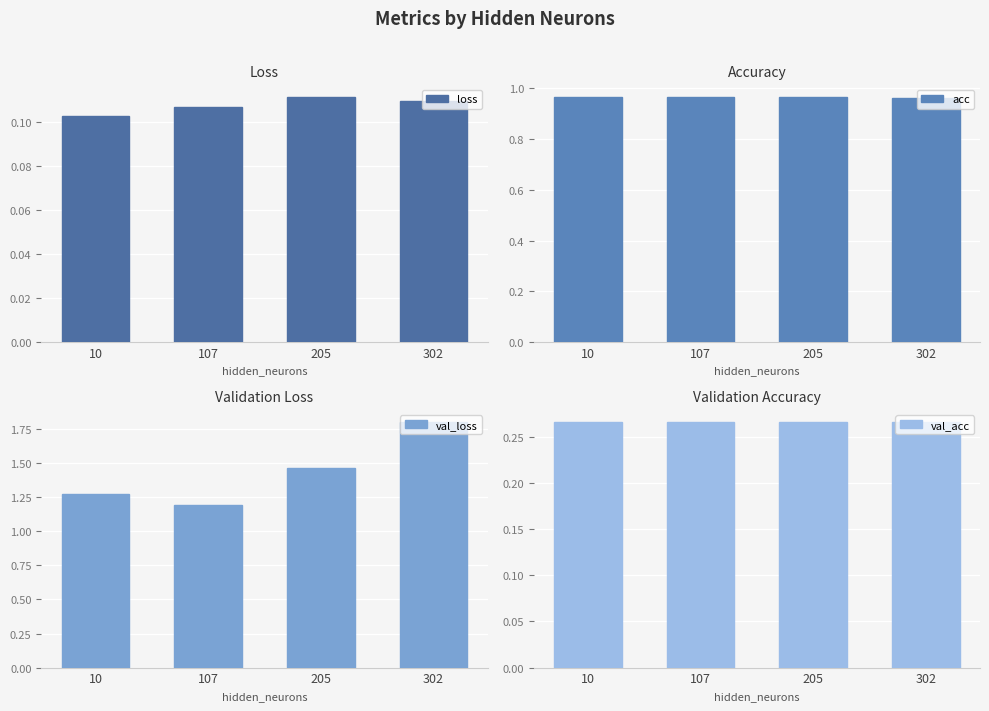

True or false: val_loss has a value of 1.2 at 107.

True